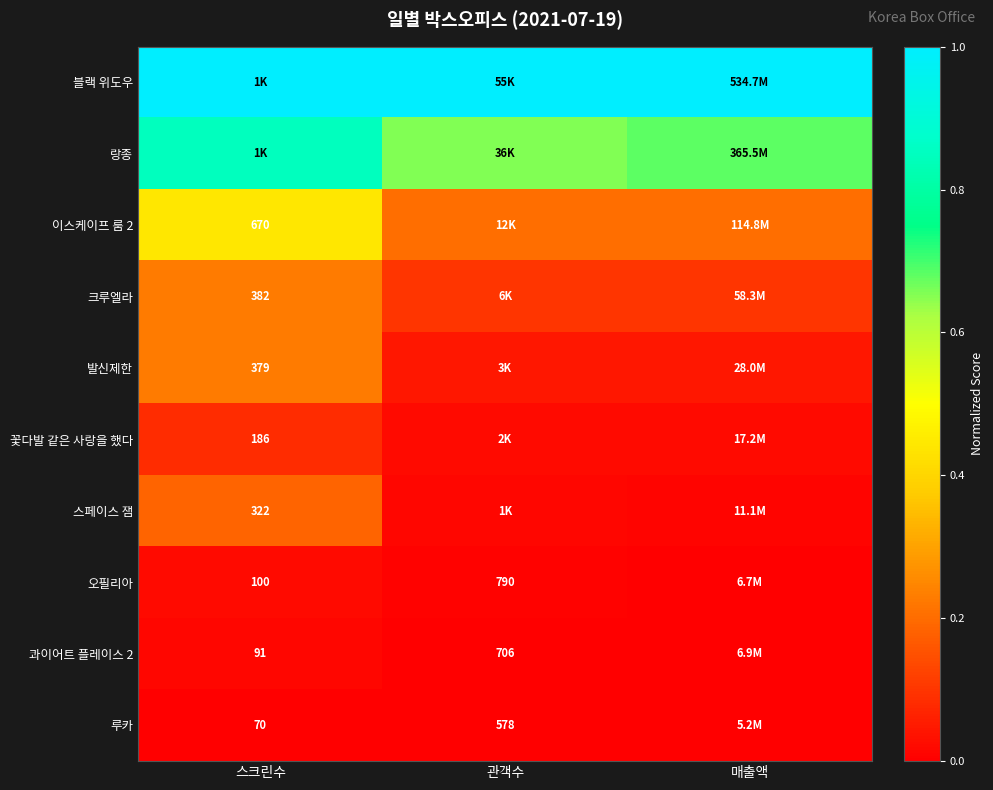

At 매출액, list the series in order from smallest to largest.

루카, 오필리아, 콰이어트 플레이스 2, 스페이스 잼, 꽃다발 같은 사랑을 했다, 발신제한, 크루엘라, 이스케이프 룸 2, 랑종, 블랙 위도우